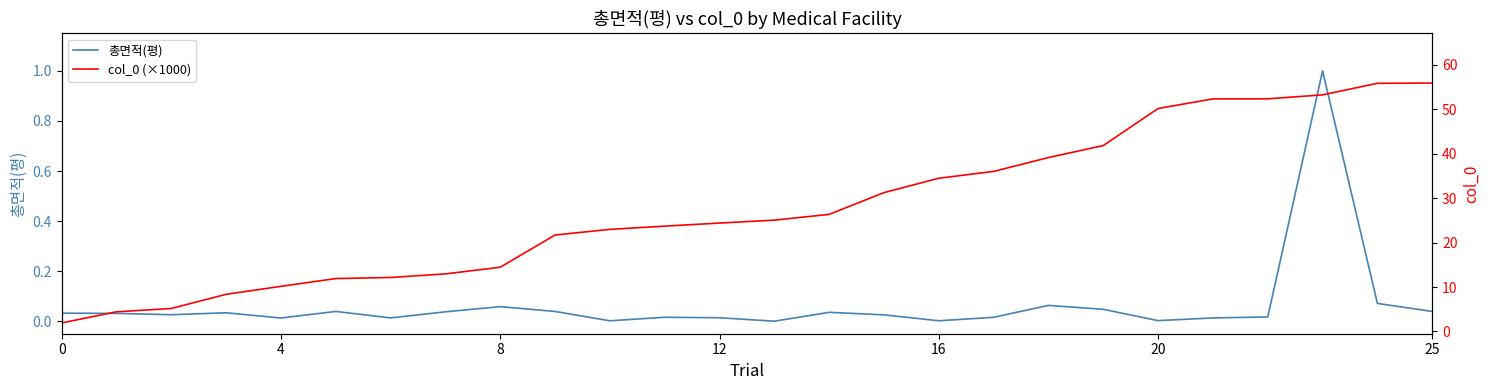

True or false: 총면적(평) and col_0 (×1000) intersect in this chart.

False